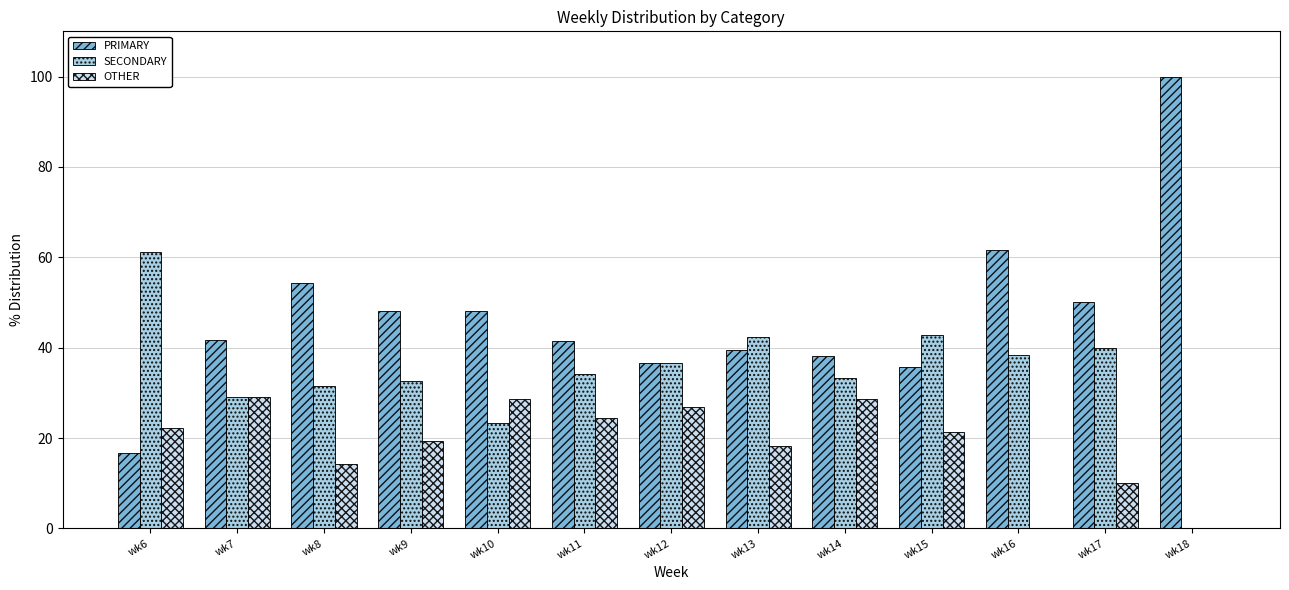

How many data points does each series have?

13